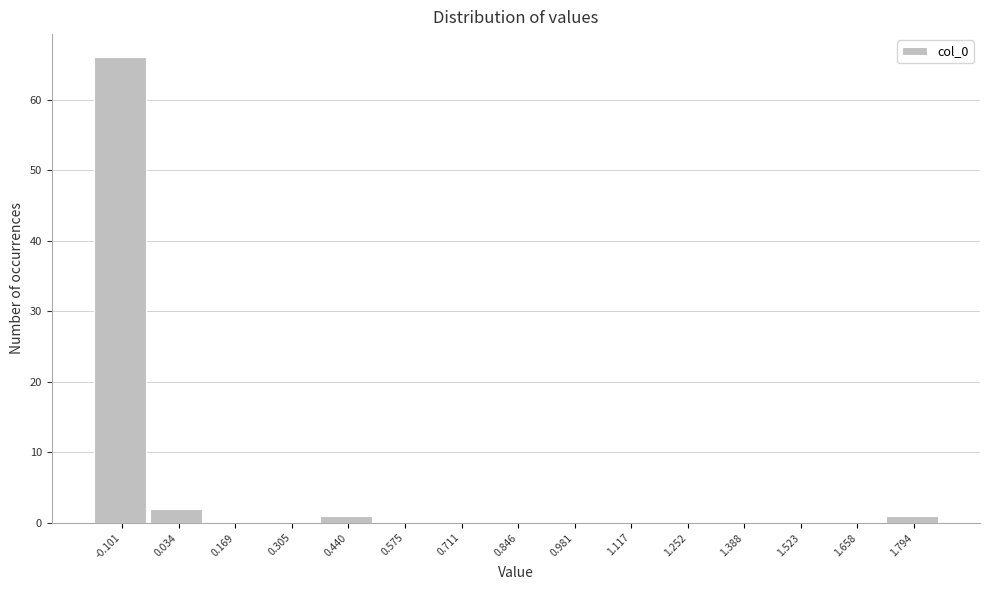

Reading left to right, extract all data points from this chart.

-0.101=66	0.034=2	0.169=0	0.305=0	0.440=1	0.575=0	0.711=0	0.846=0	0.981=0	1.117=0	1.252=0	1.388=0	1.523=0	1.658=0	1.794=1